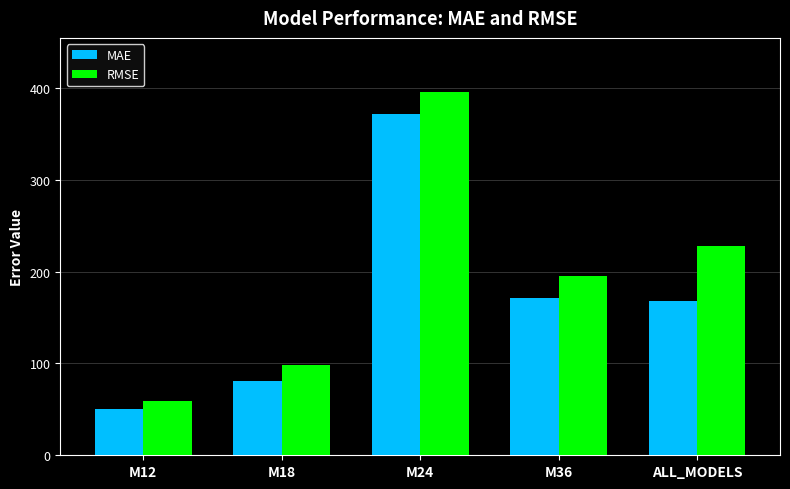

At which category is the sum across all series the highest?

M24